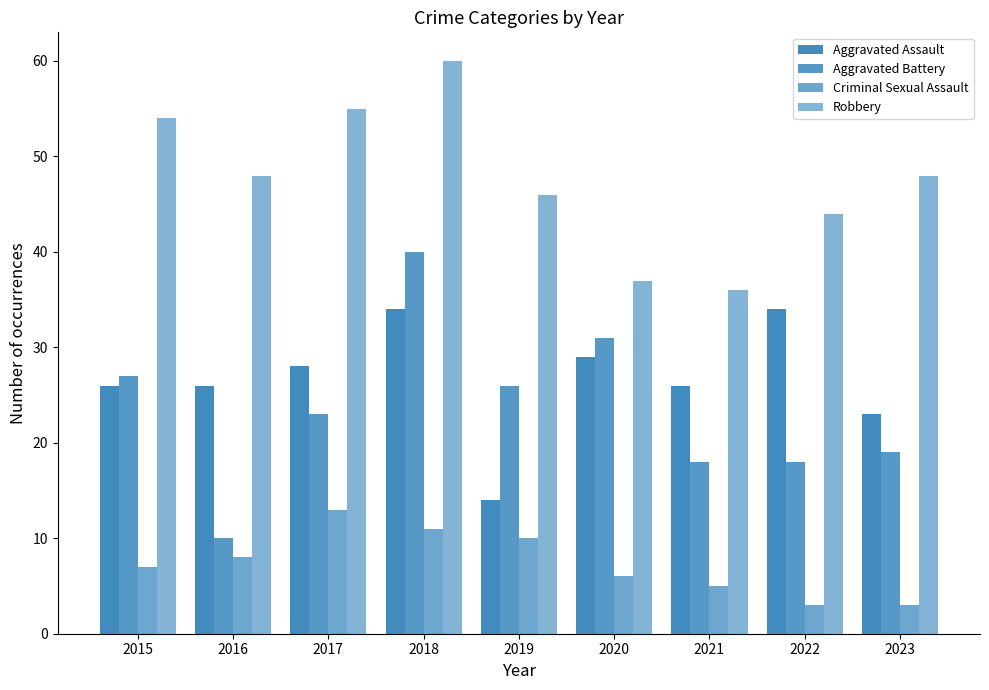

What is the minimum value for Aggravated Battery?

10